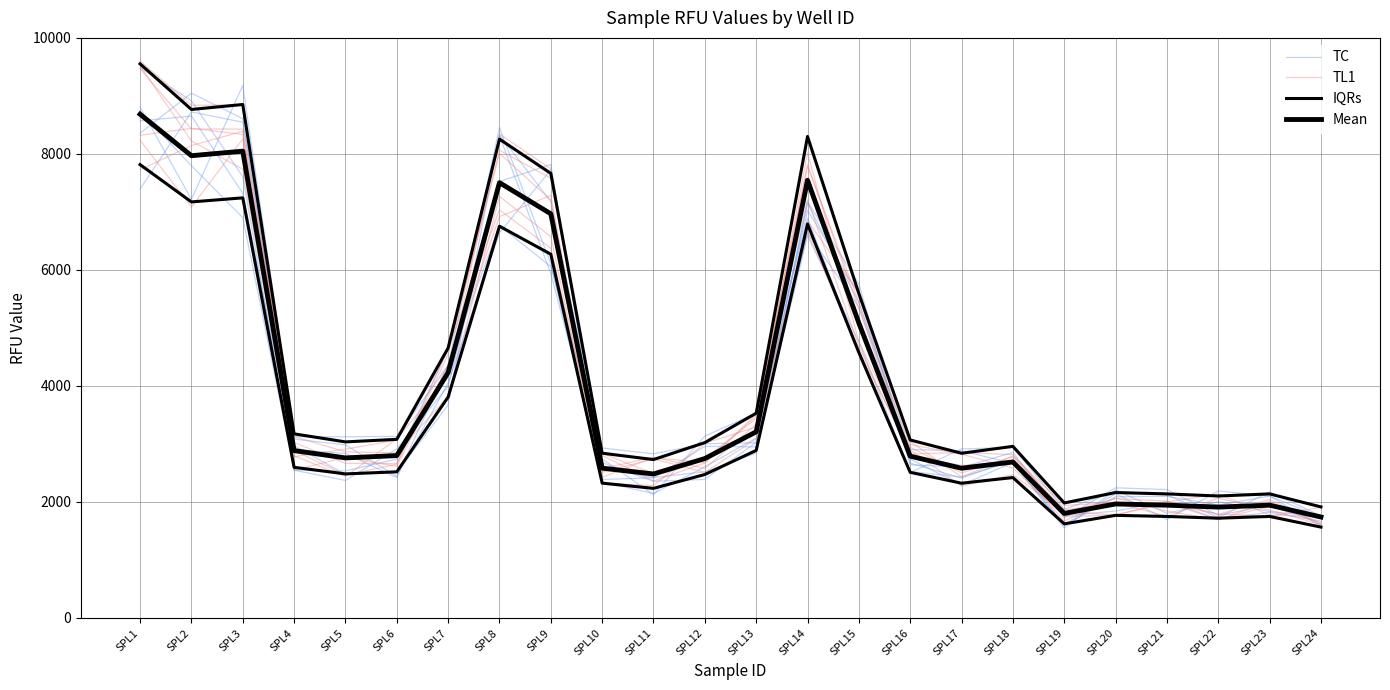

In Mean, how many points are lower than both neighbors (excluding endpoints)?

6